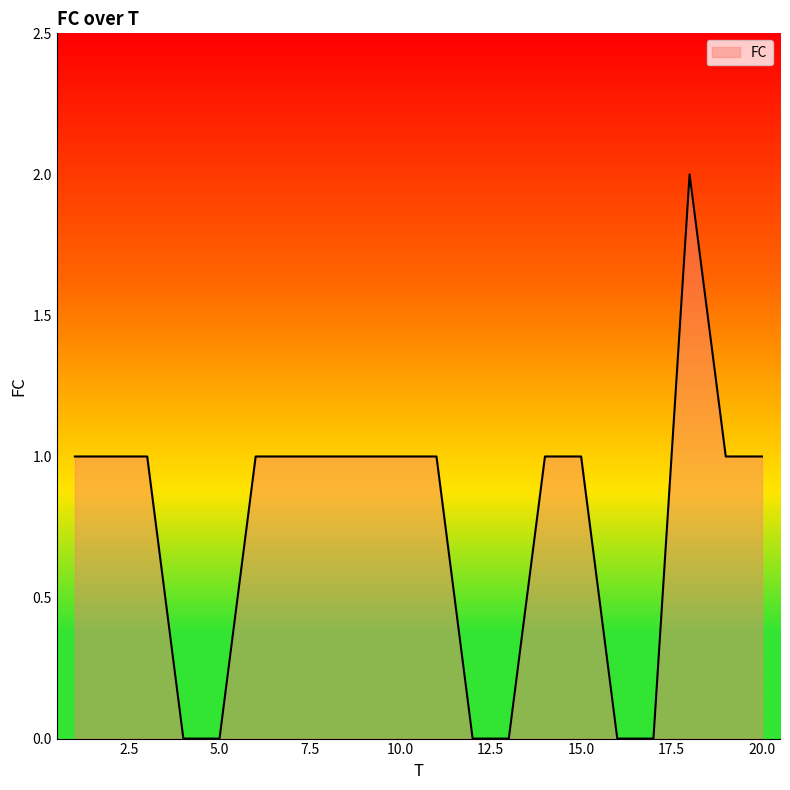

What is the sum of all values?

15